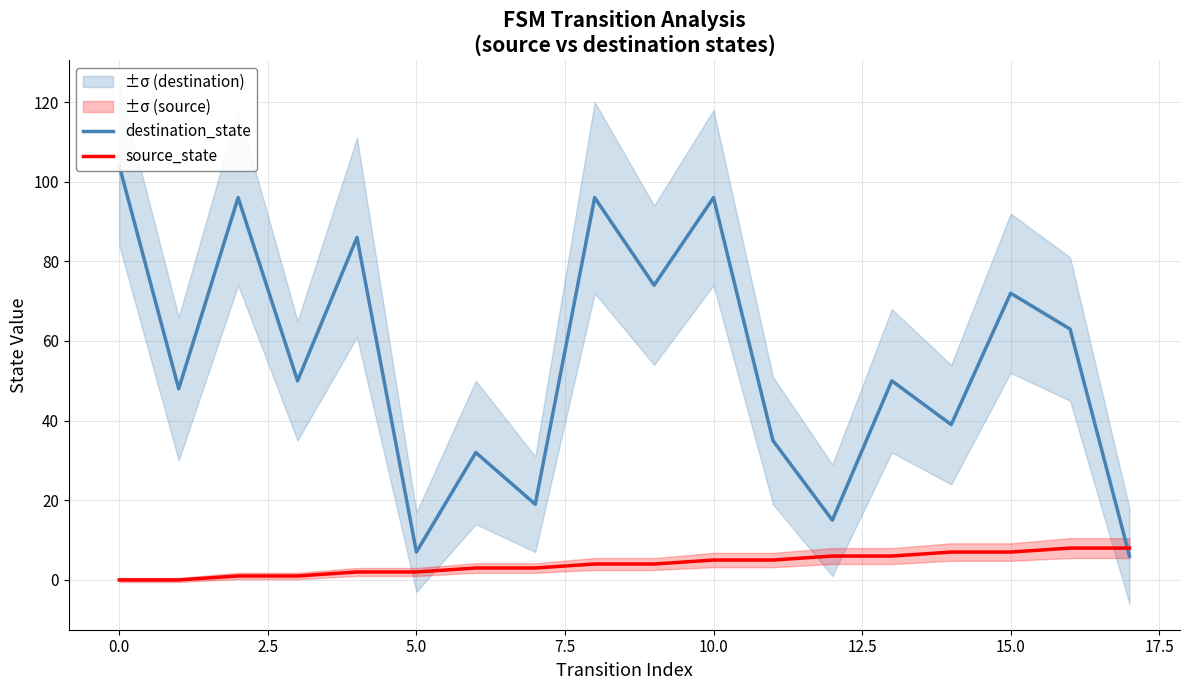

What is the value of the source_state point at the 11th from the left?

5